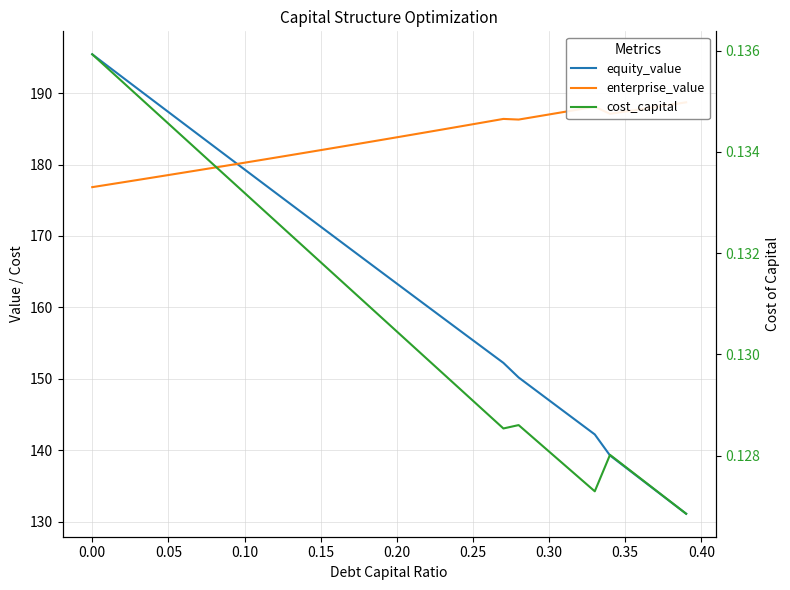

True or false: cost_capital has more than 1 interior local peaks.

True